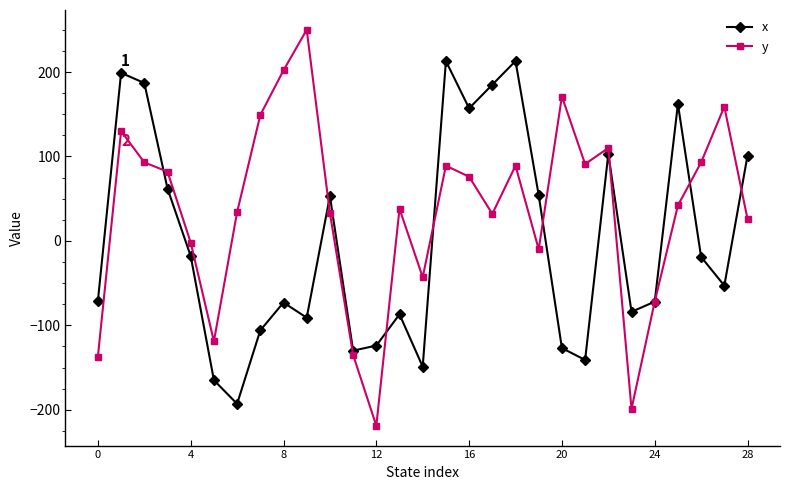

In y, how many points are lower than both neighbors (excluding endpoints)?

7